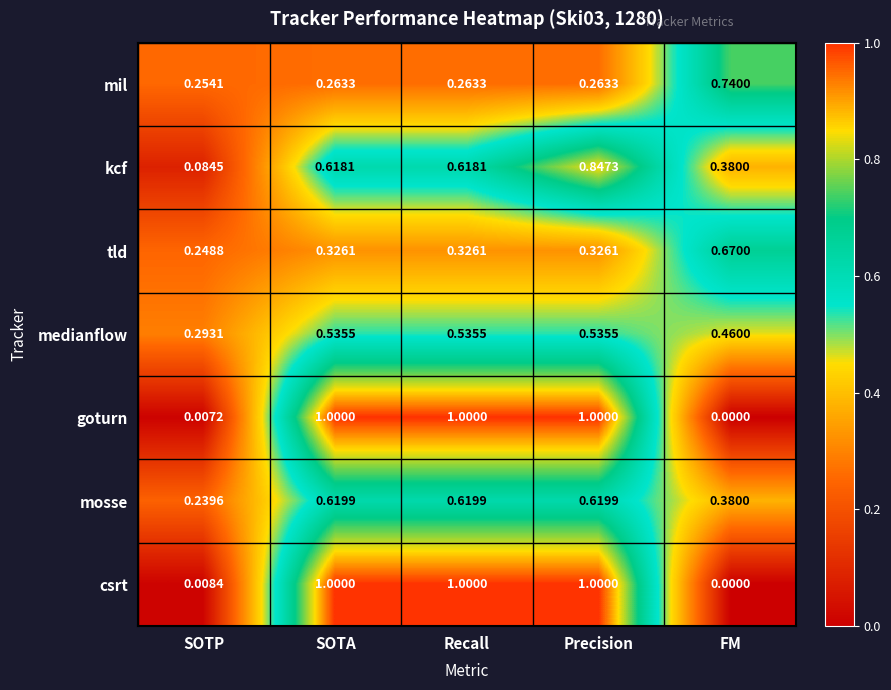

Which series has the largest total across all categories?

csrt